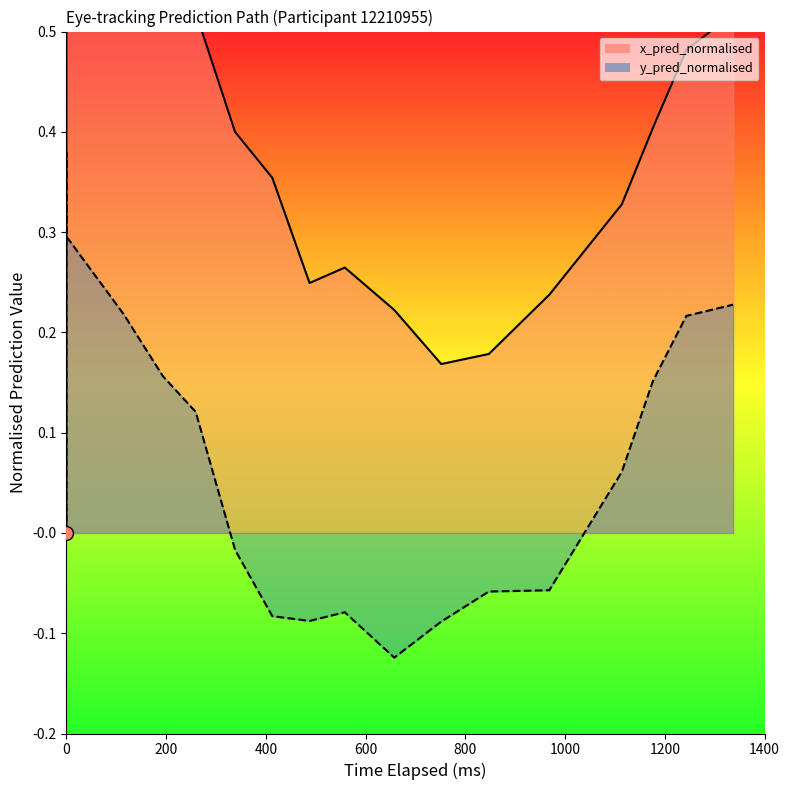

At which category does y_pred_normalised reach its first local peak?

600